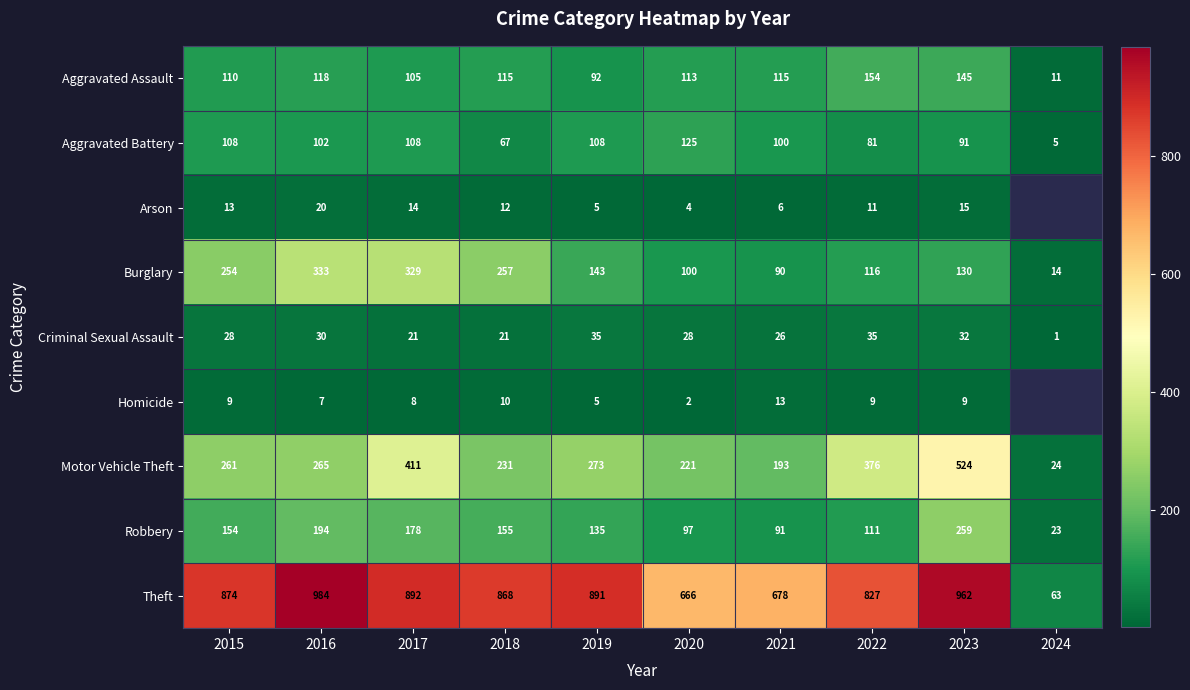

The value of Criminal Sexual Assault at 2024 is 1. True or false?

True